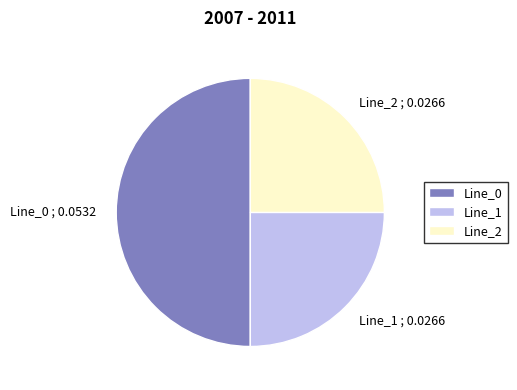

How many slices are in this pie chart?

3